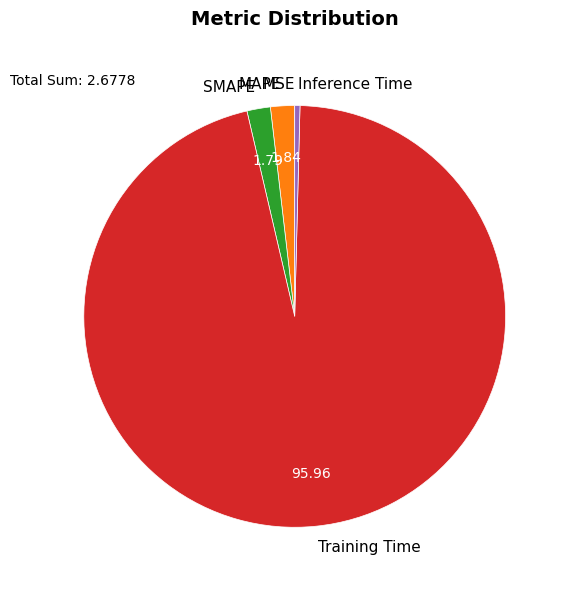

Combined, do Inference Time and Training Time account for over 50%?

Yes